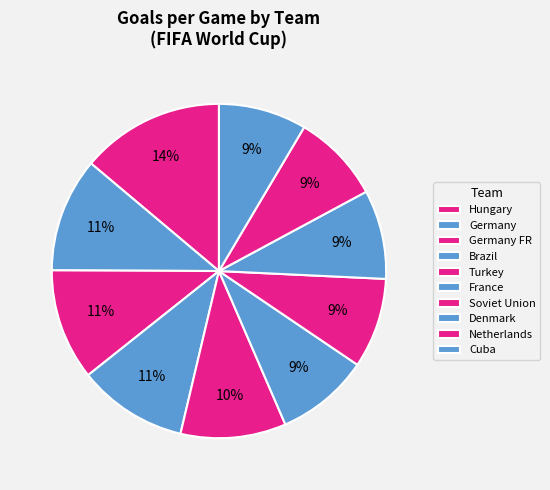

Does Turkey account for over 50% of the chart?

No